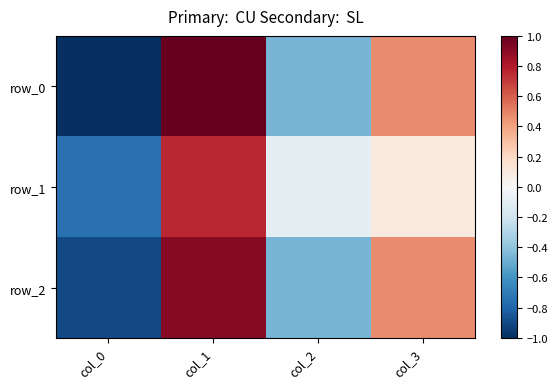

What is the difference between the row_0 values at col_3 and col_2?

0.9